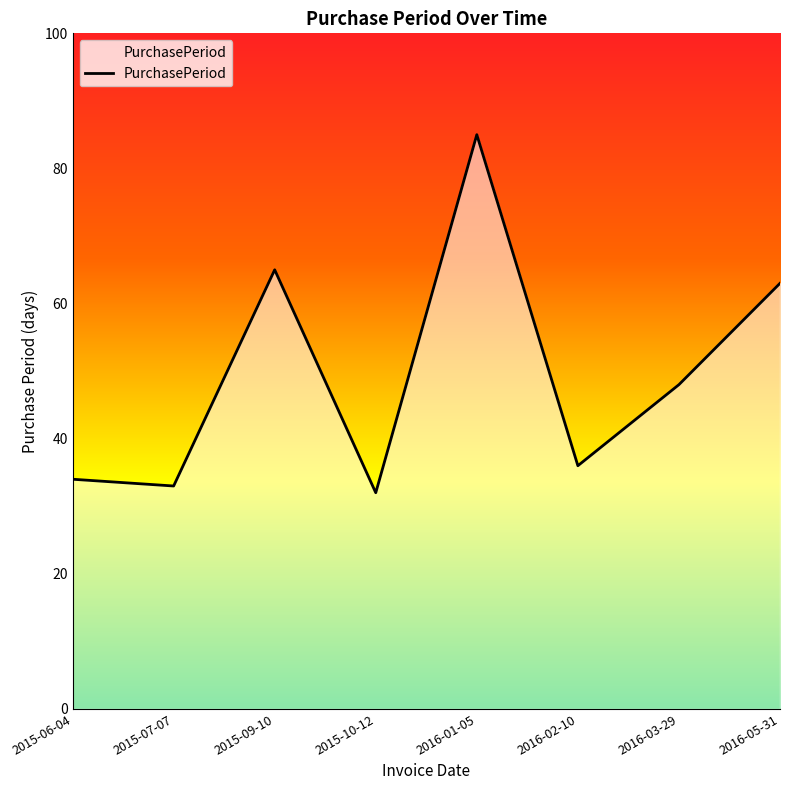

How many lines are shown in the chart?

1